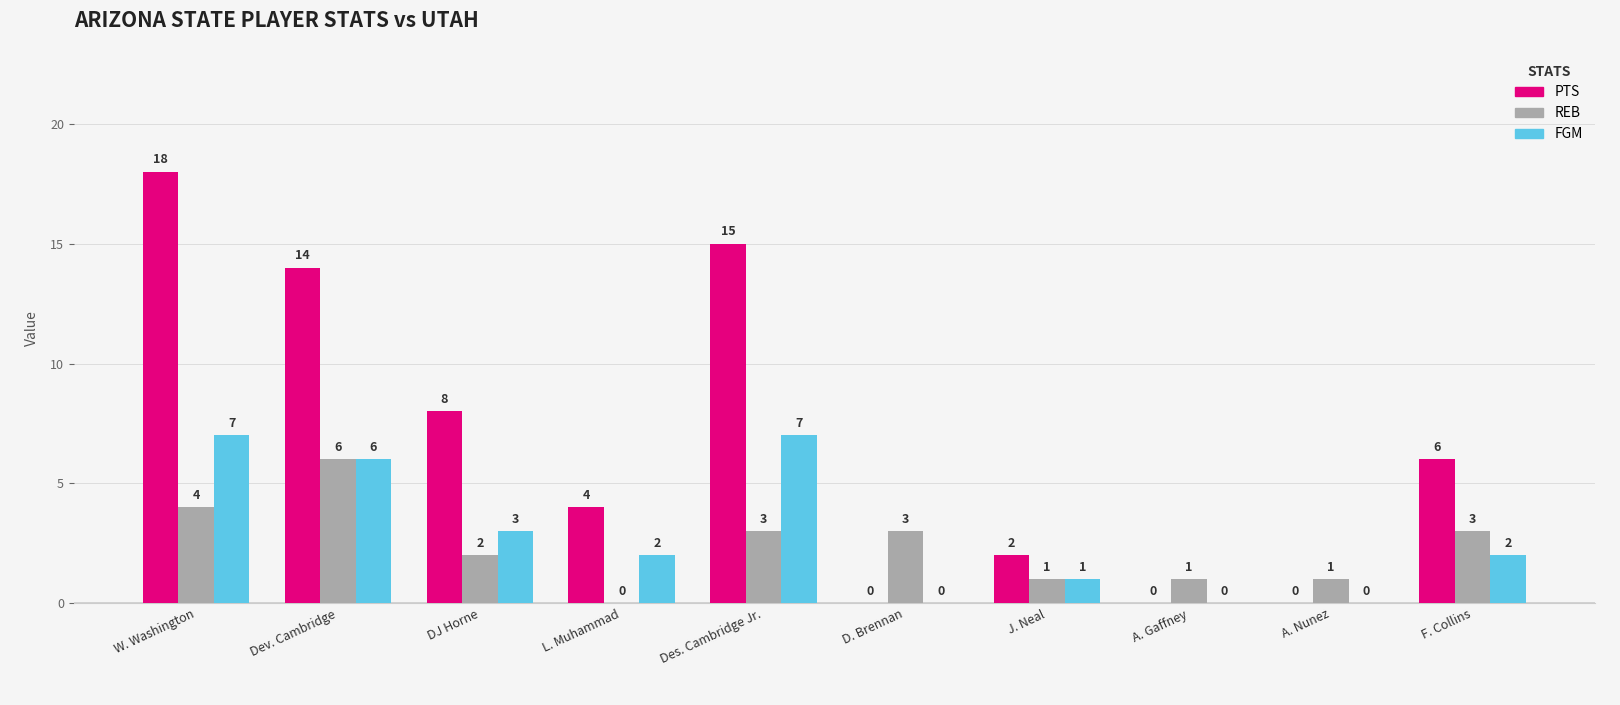

Which series has the largest range (max minus min)?

PTS